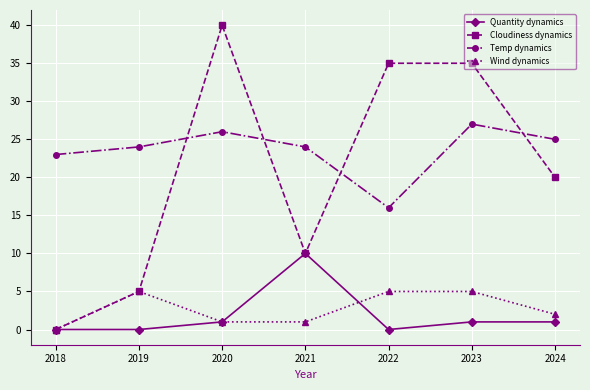

What is the spread (max minus min) of values at 2021?

23